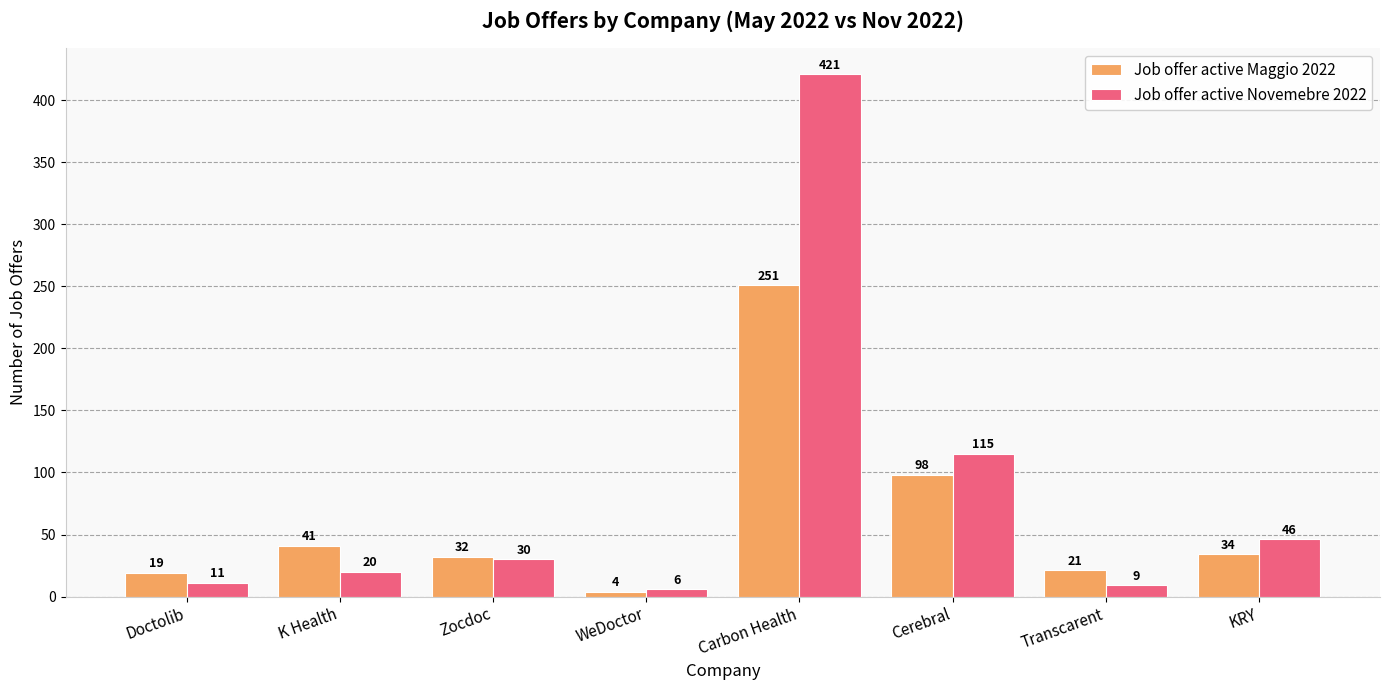

How many bars are there in each group?

2